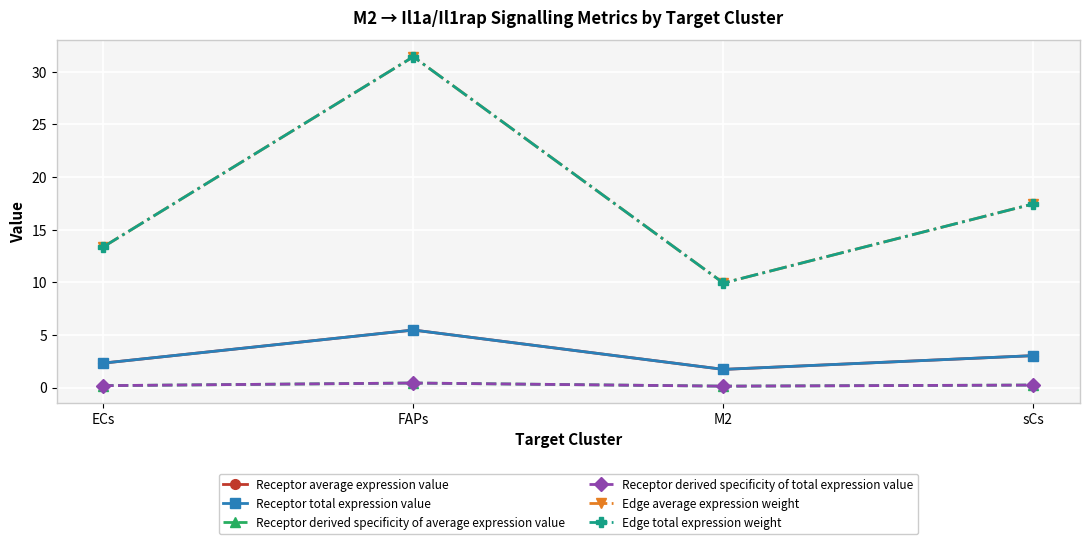

What is the minimum value shown in the chart?

0.1